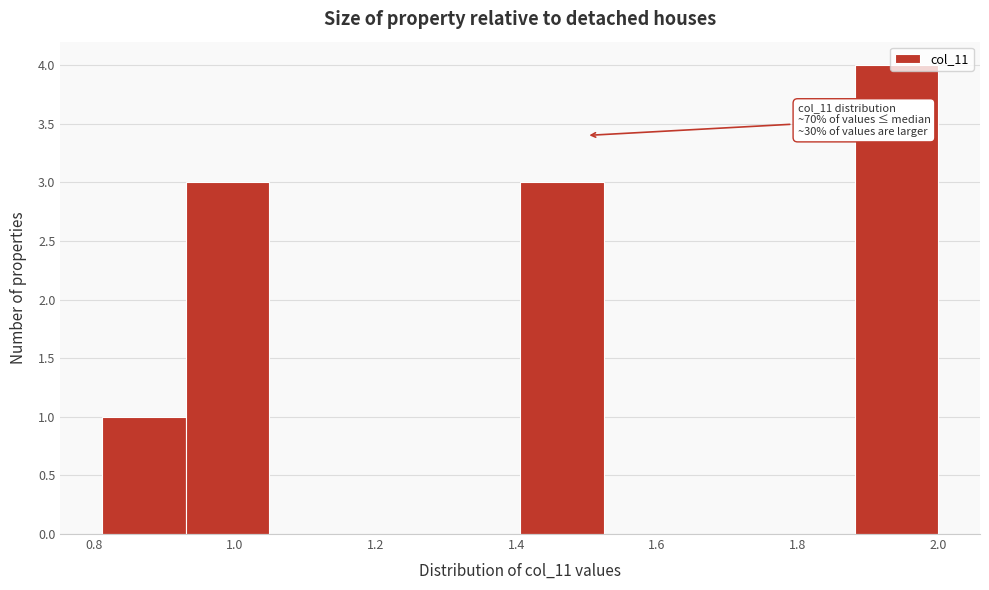

Over which range of the x-axis is the bar tallest?

1.88 to 2.00